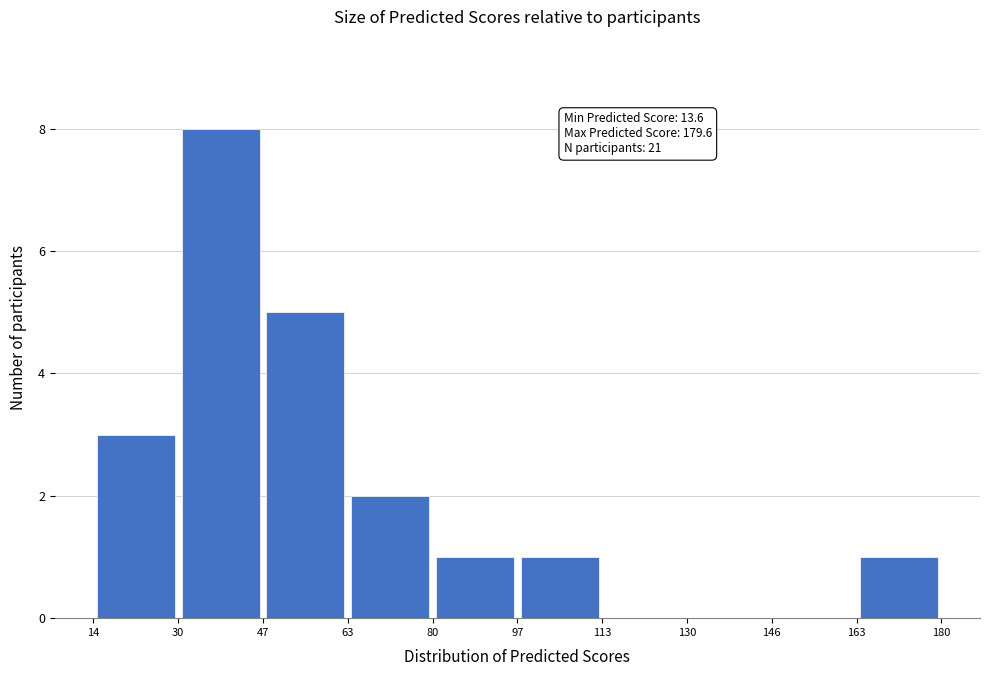

Which range on the x-axis has the tallest bar?

30 to 47